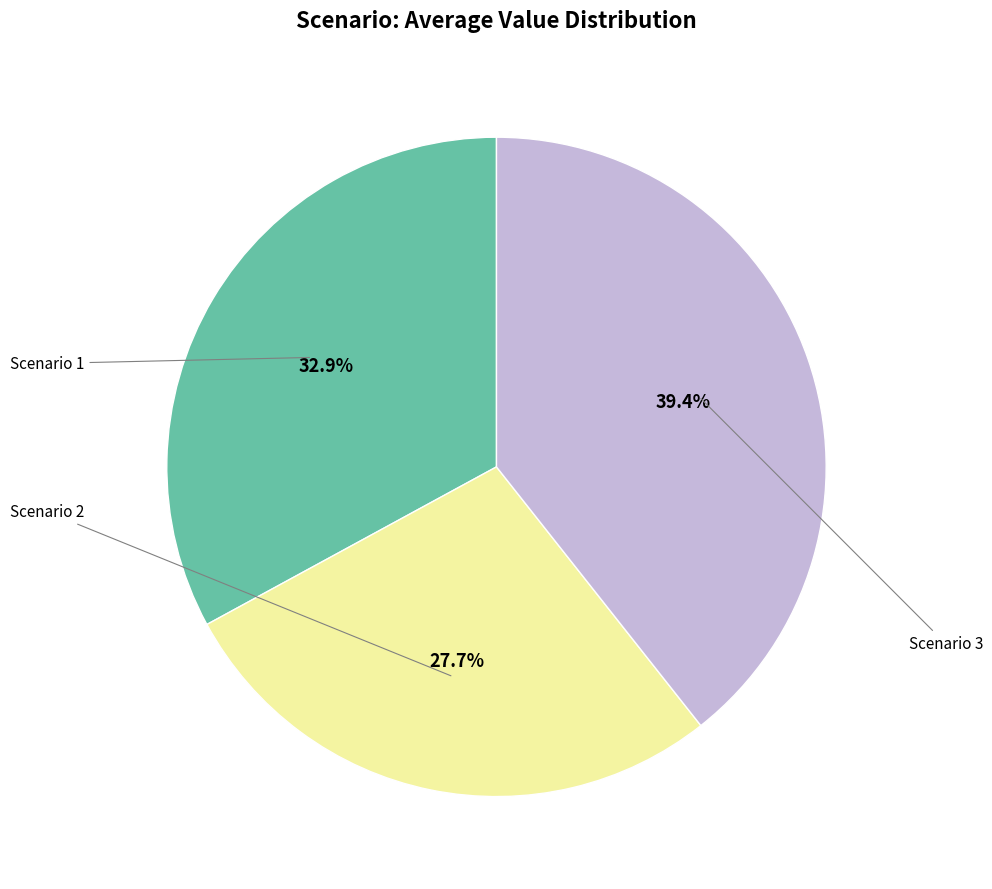

Does any single category account for the majority?

No